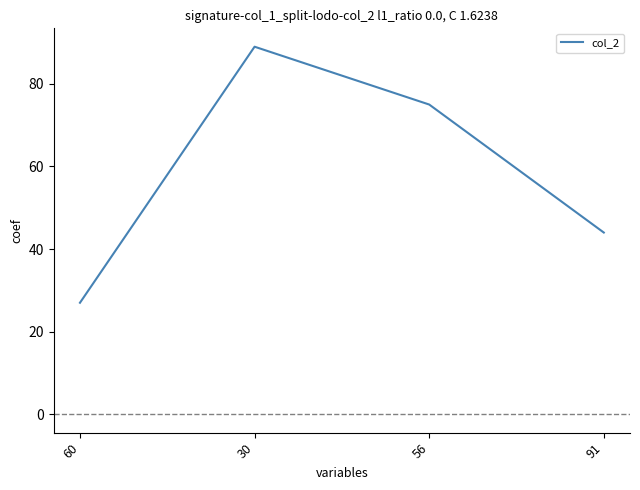

Which category has the highest value across all series?

30